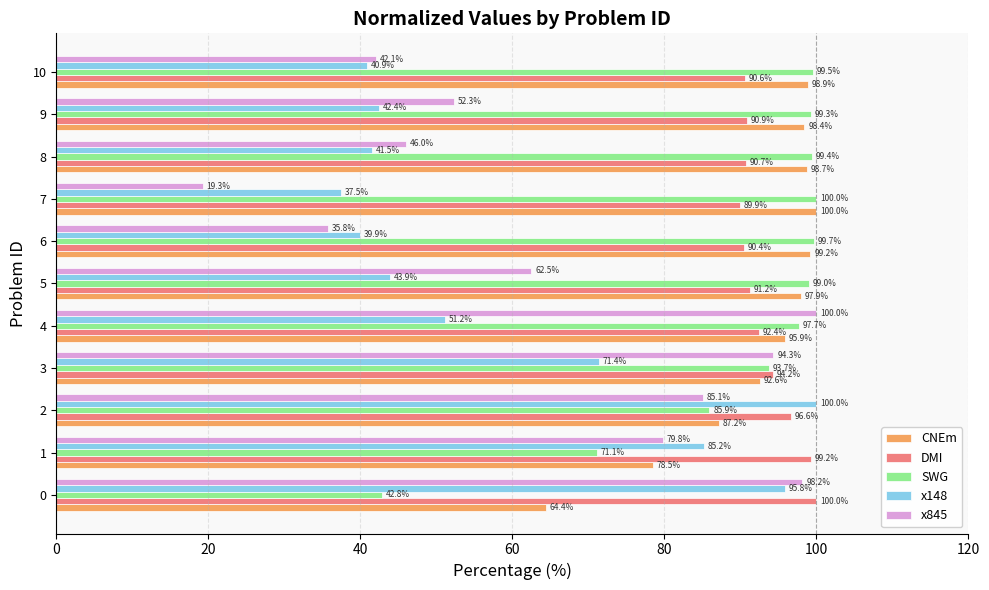

At how many categories does at least one series exceed 40?

11